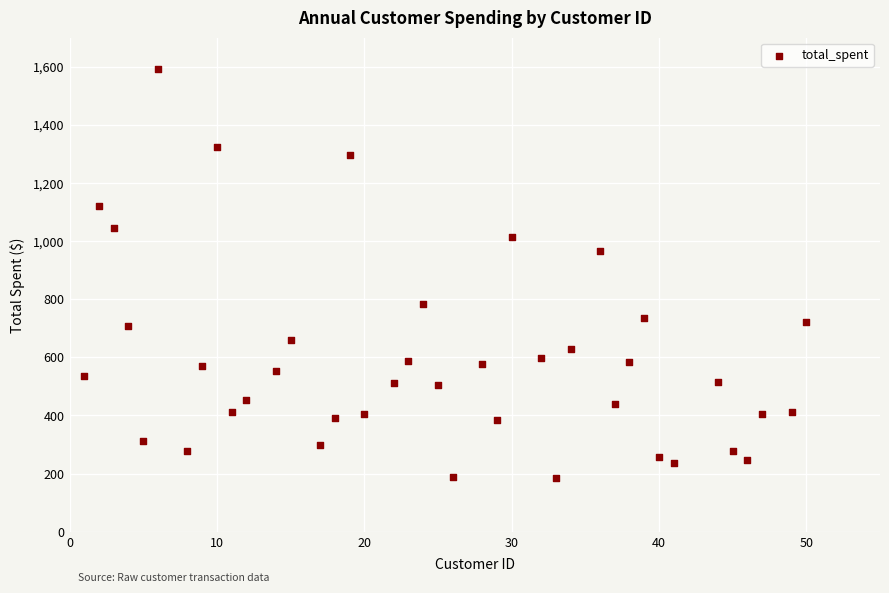

What Y value in the scatter plot is closest to 889?

966.5